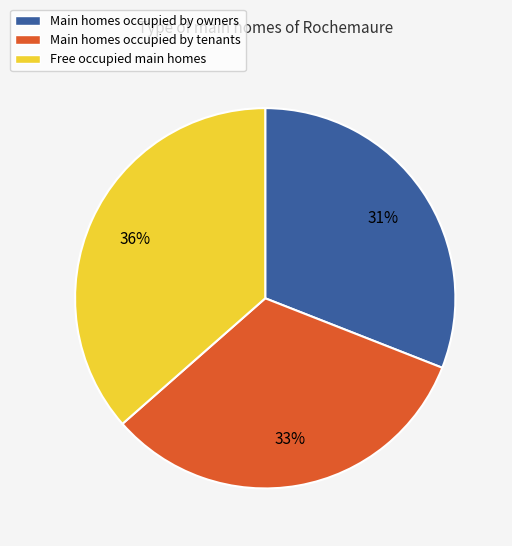

Count the number of slices in the pie.

3